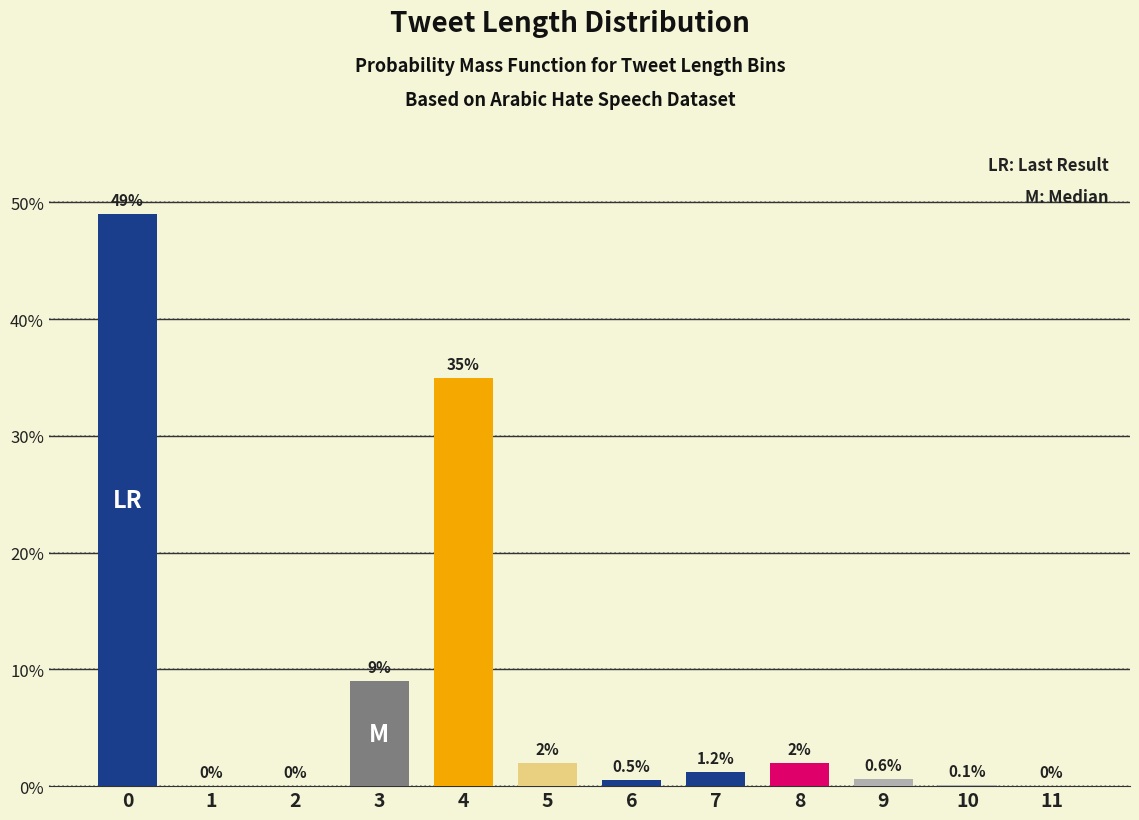

Reading right to left, list all the values displayed in this chart.

11=0.0	10=0.1	9=0.6	8=2.0	7=1.2	6=0.5	5=2.0	4=35.0	3=9.0	2=0.0	1=0.0	0=49.0